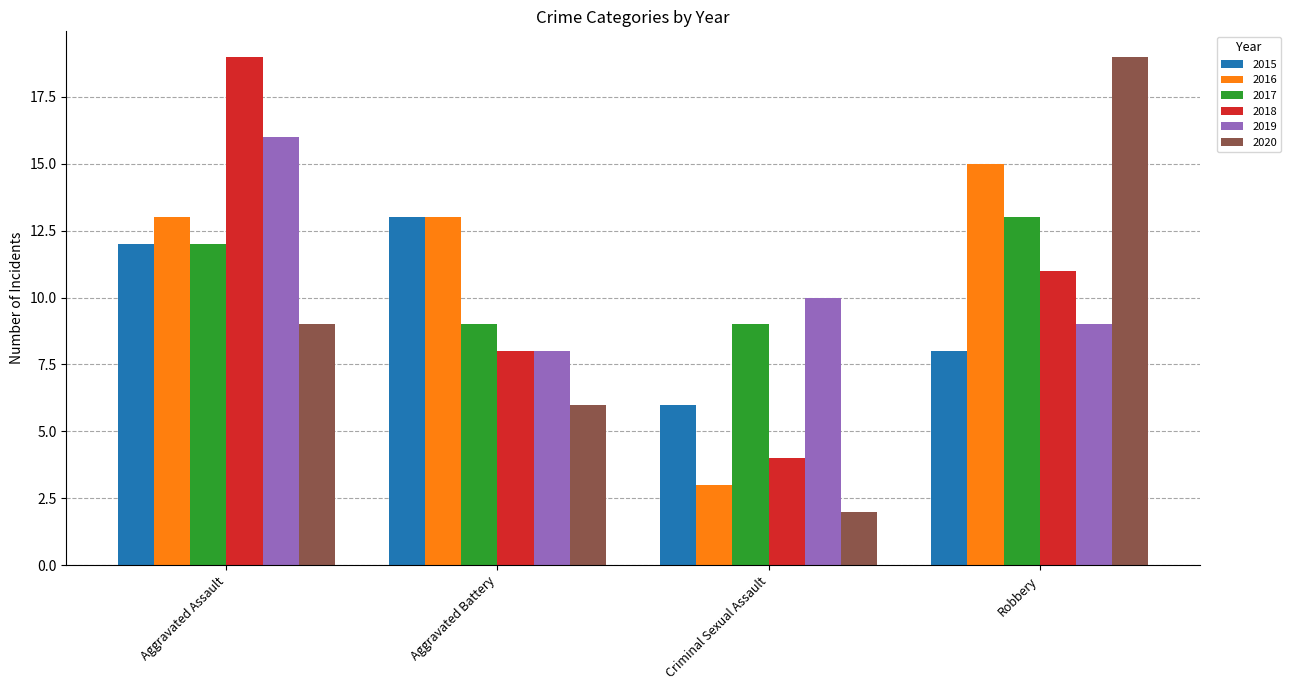

Which series has the widest spread of values?

2020